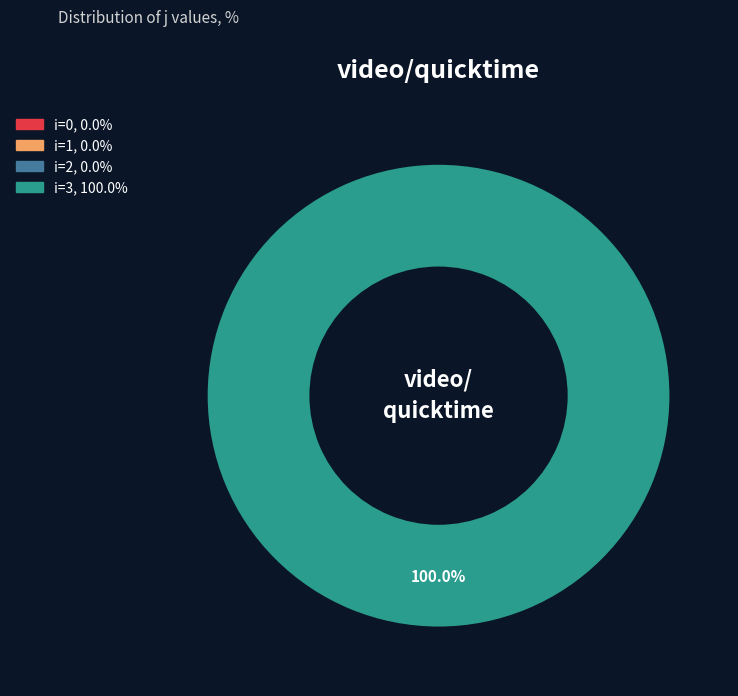

True or false: 2 accounts for 0% of the total.

True